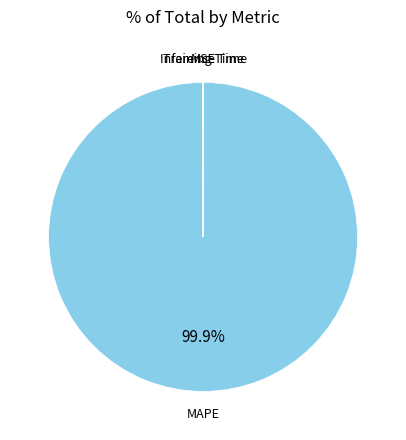

Which slice is the largest?

MAPE